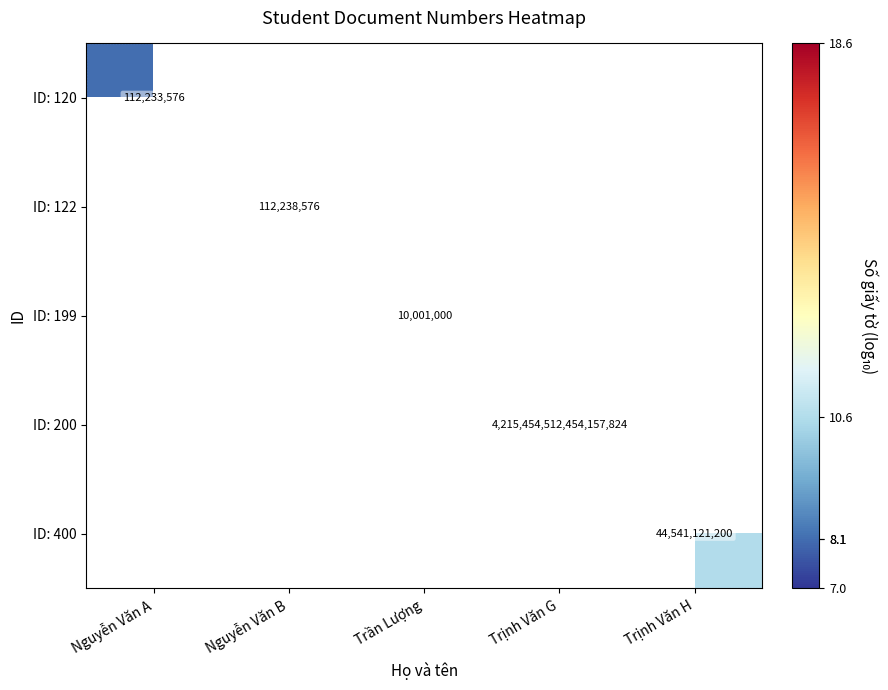

What is the minimum value shown in the chart?

7.0